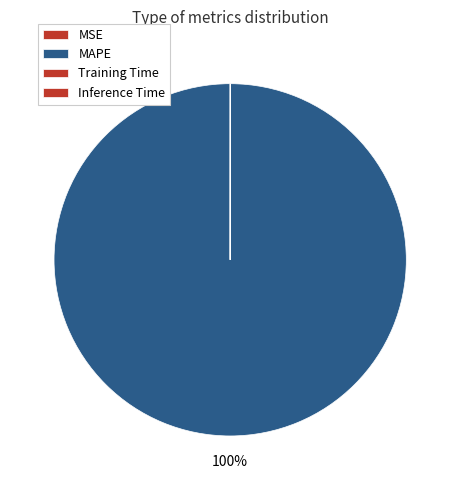

What is the majority slice?

MAPE